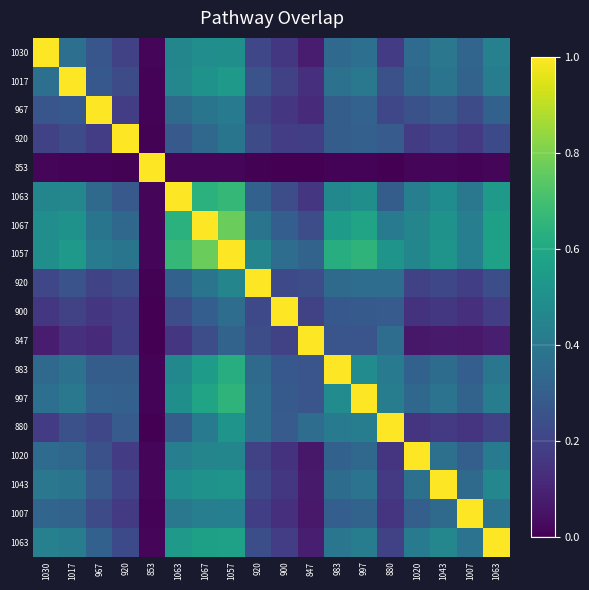

How many categories are shown in the chart?

18